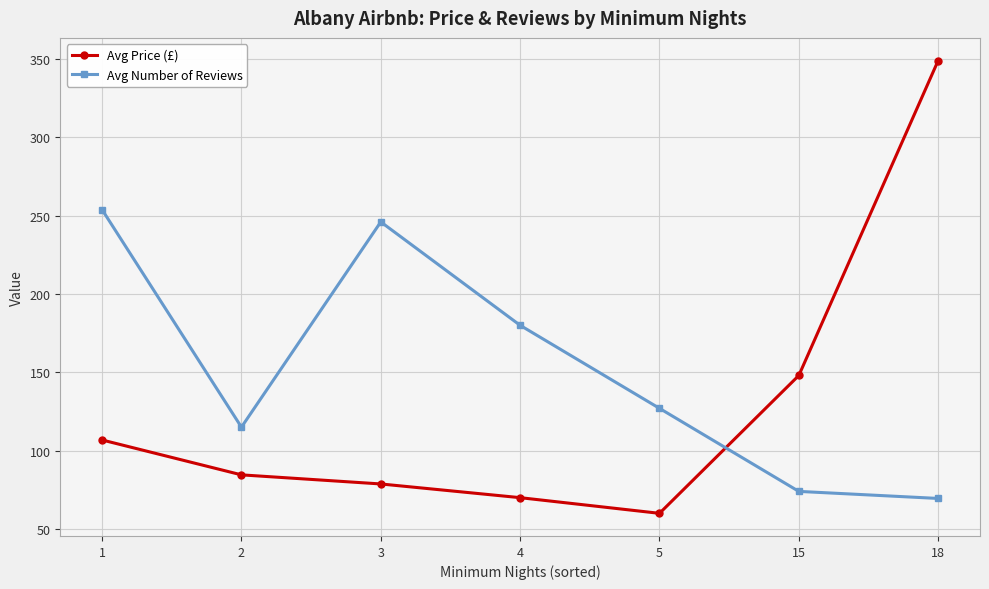

Rank the categories by Avg Number of Reviews value from highest to lowest.

1, 3, 4, 5, 2, 15, 18